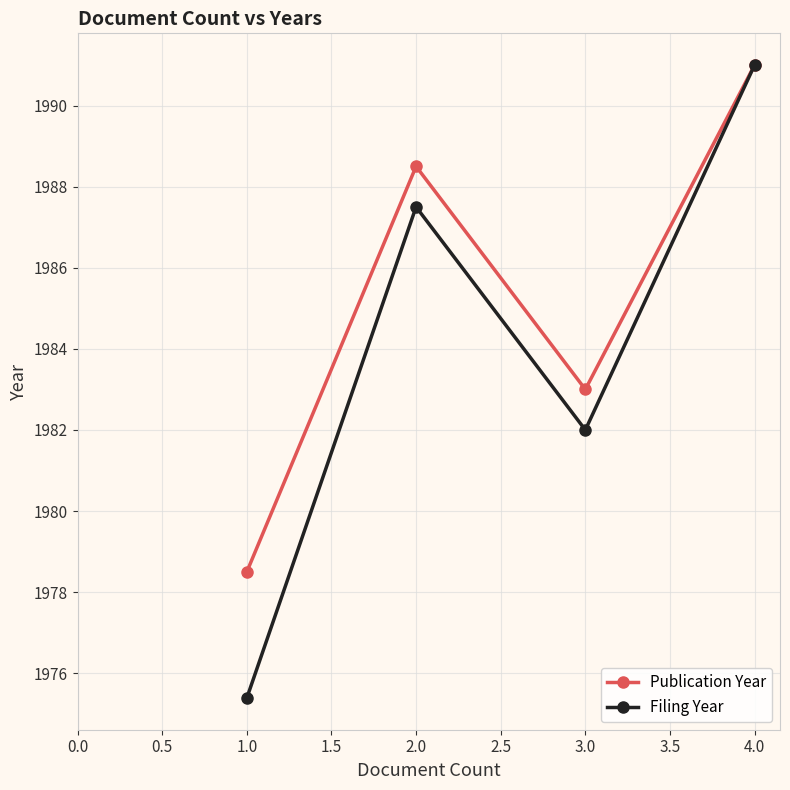

Which series has the widest spread of values?

Filing Year